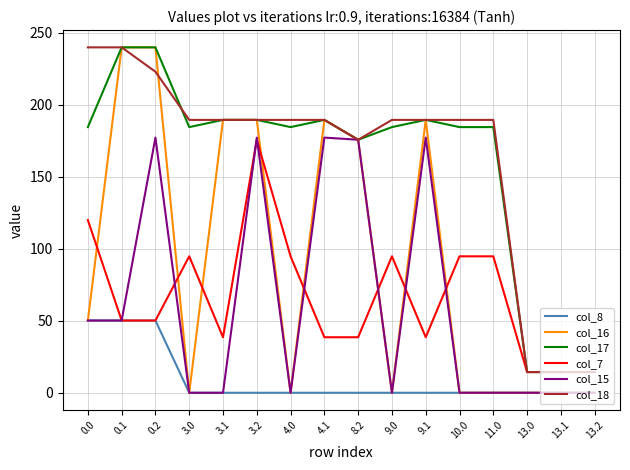

Is the value of col_7 at 8.2 greater than the value of col_17 at 9.1?

No